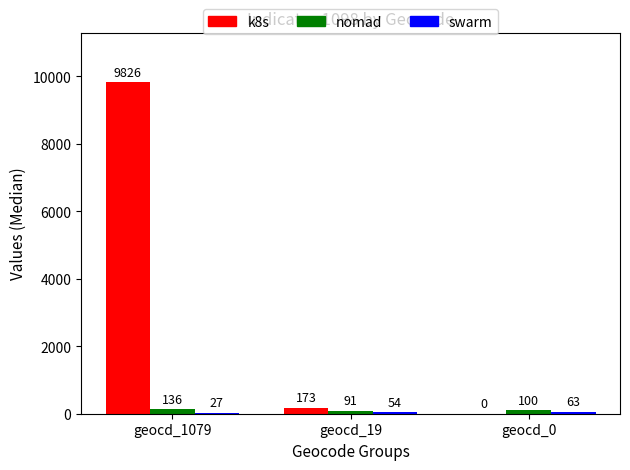

Which label corresponds to the largest value in the chart?

geocd_1079